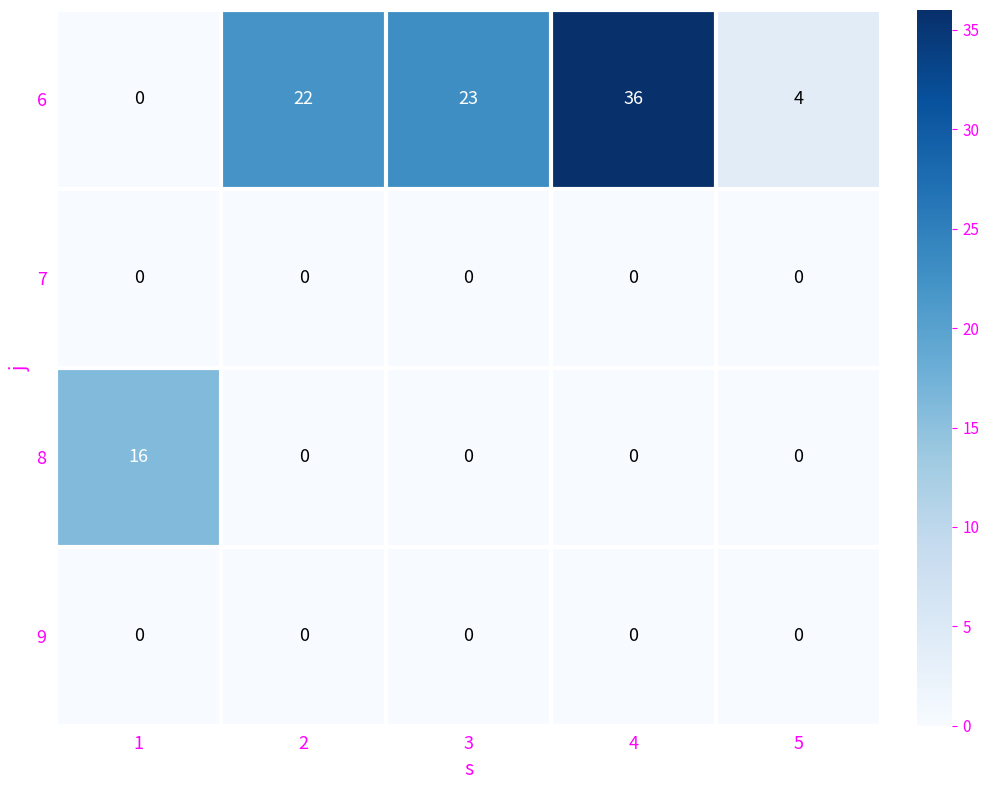

Reading left to right, transcribe all the data shown in this chart.

6: 1=0	2=22	3=23	4=36	5=4
7: 1=0	2=0	3=0	4=0	5=0
8: 1=16	2=0	3=0	4=0	5=0
9: 1=0	2=0	3=0	4=0	5=0